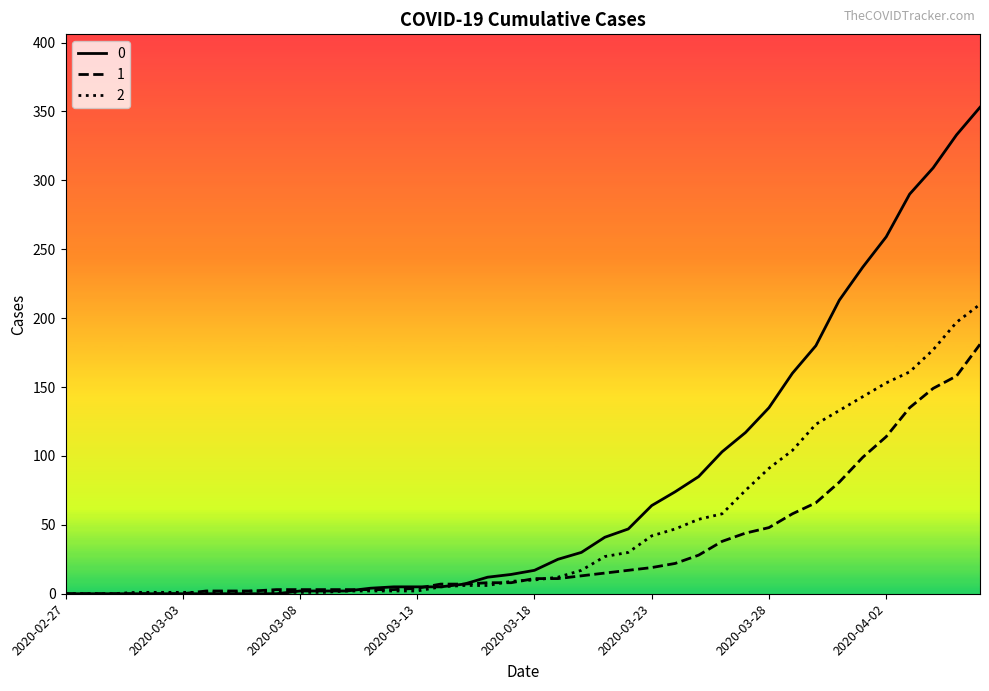

What is the difference between the maximum and minimum values in the 1 series?

181